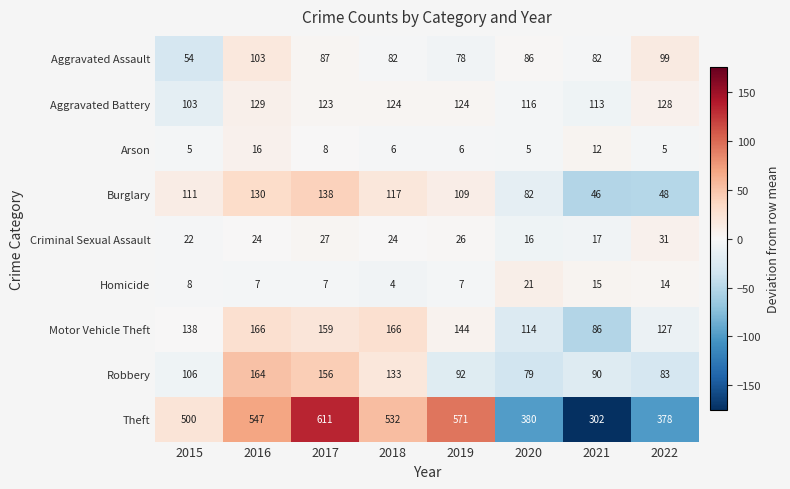

At which category does the chart reach its peak across all series?

2017